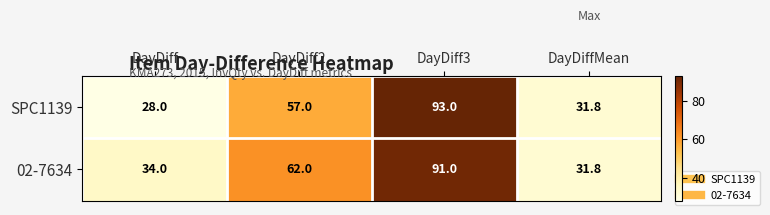

At how many categories does at least one series exceed 70?

1